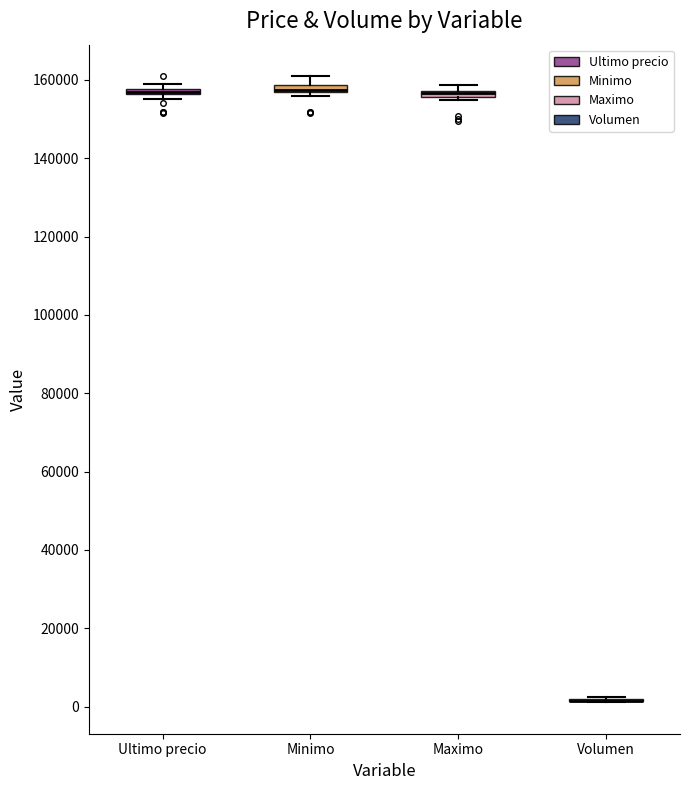

Where is the upper edge of the box for Minimo on the y-axis? The values are not printed on the chart, so give them approximately, as read against the axis.

158000